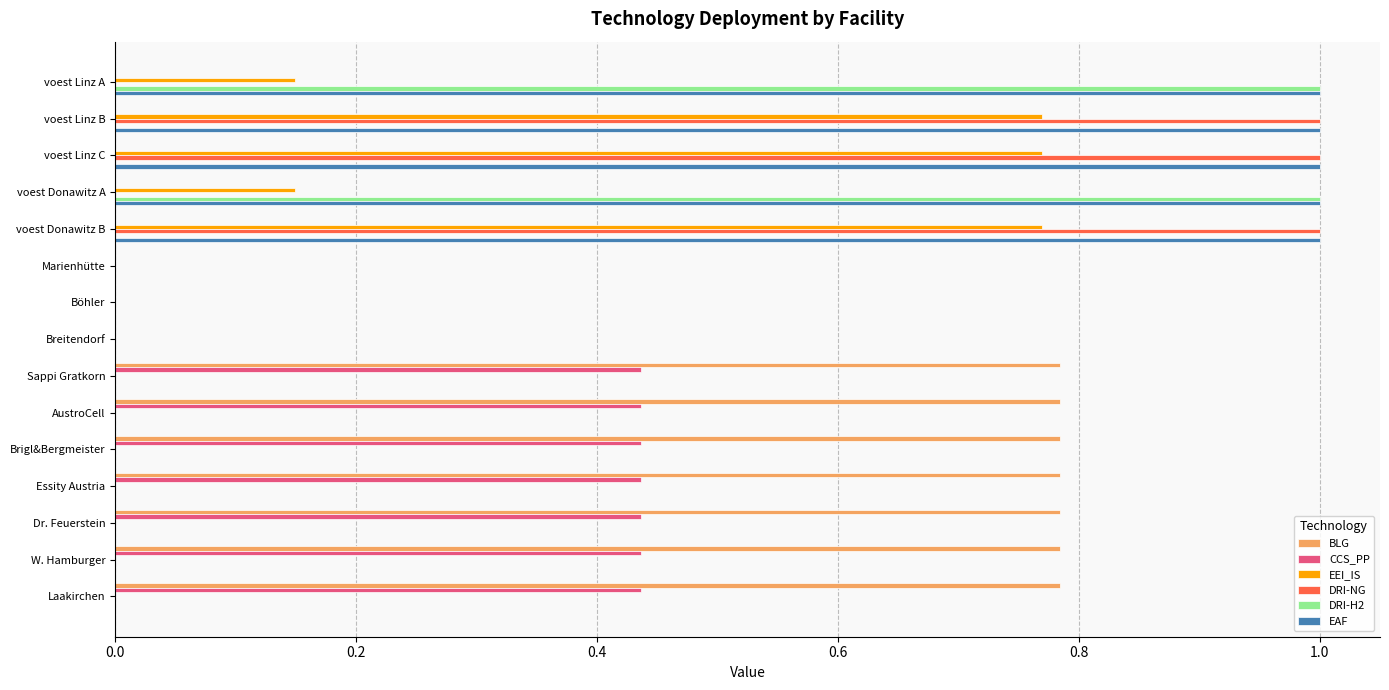

What is the sum of all CCS_PP values?

3.1